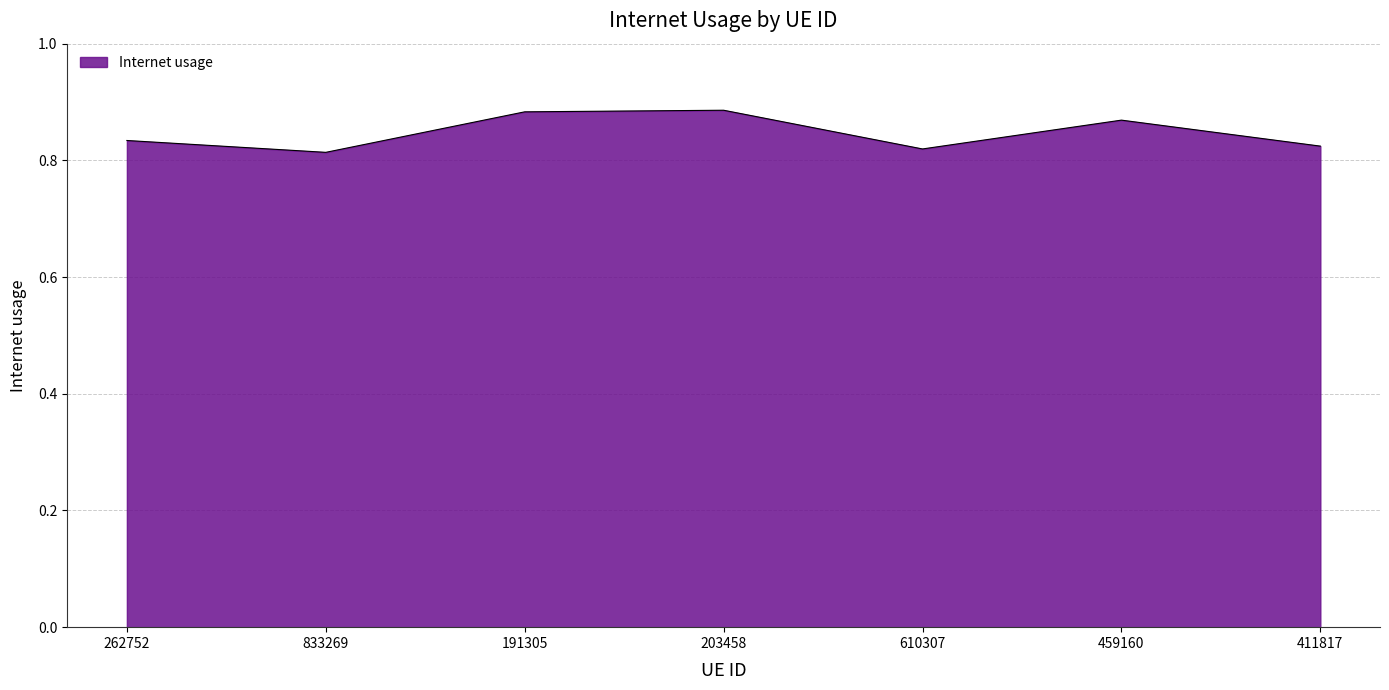

What is the difference between the values at 411817 and 191305?

0.1